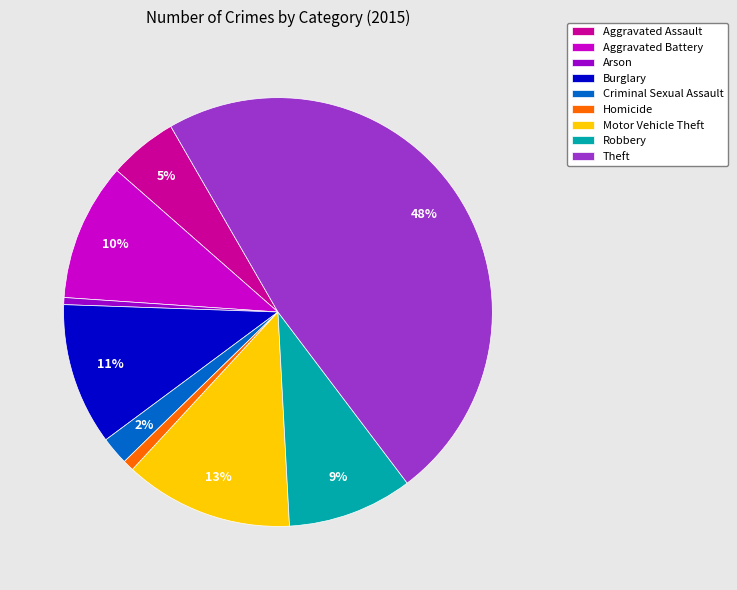

Between Burglary and Arson, which is larger?

Burglary